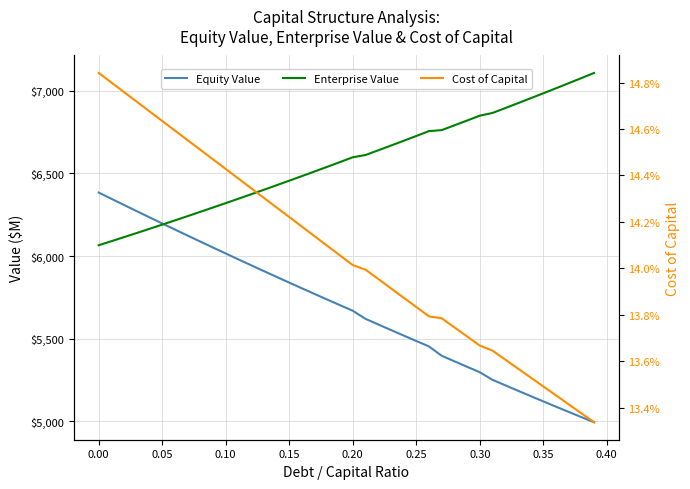

True or false: Cost of Capital and Enterprise Value cross at least once.

False